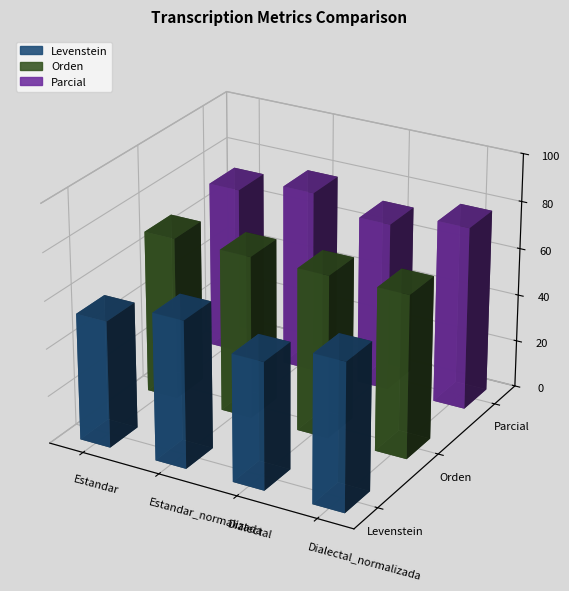

How many groups of bars are there?

4